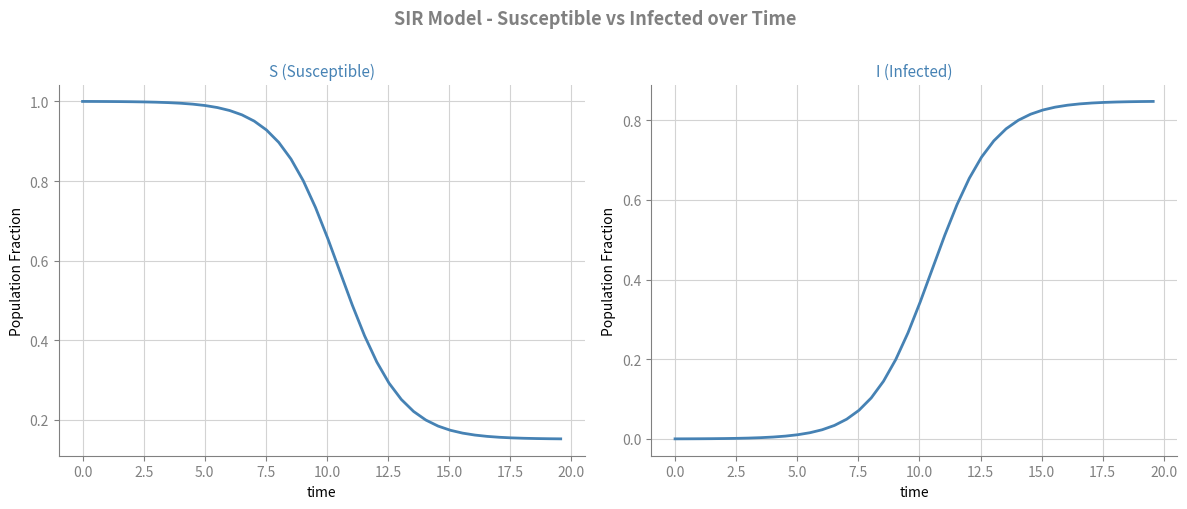

The value of I at 5.0 is 0.0. True or false?

False